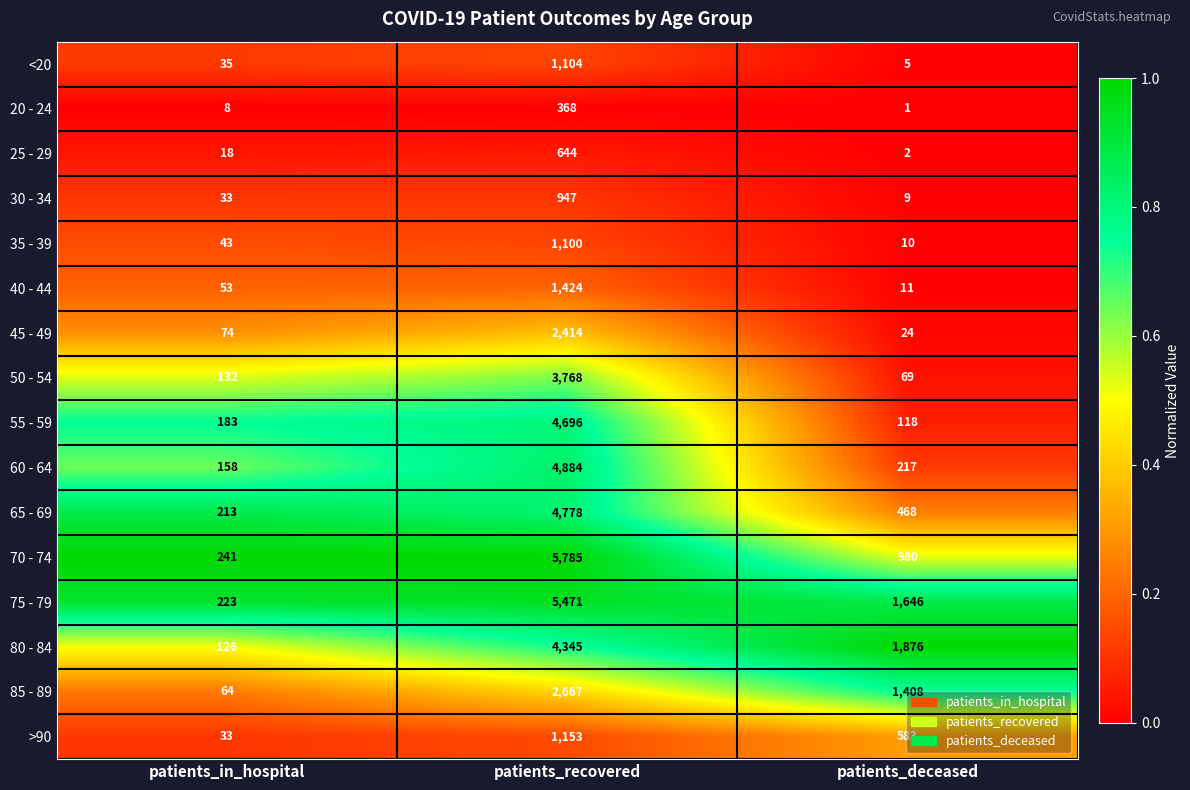

Rank the categories by 70 - 74 value from highest to lowest.

patients_recovered, patients_deceased, patients_in_hospital